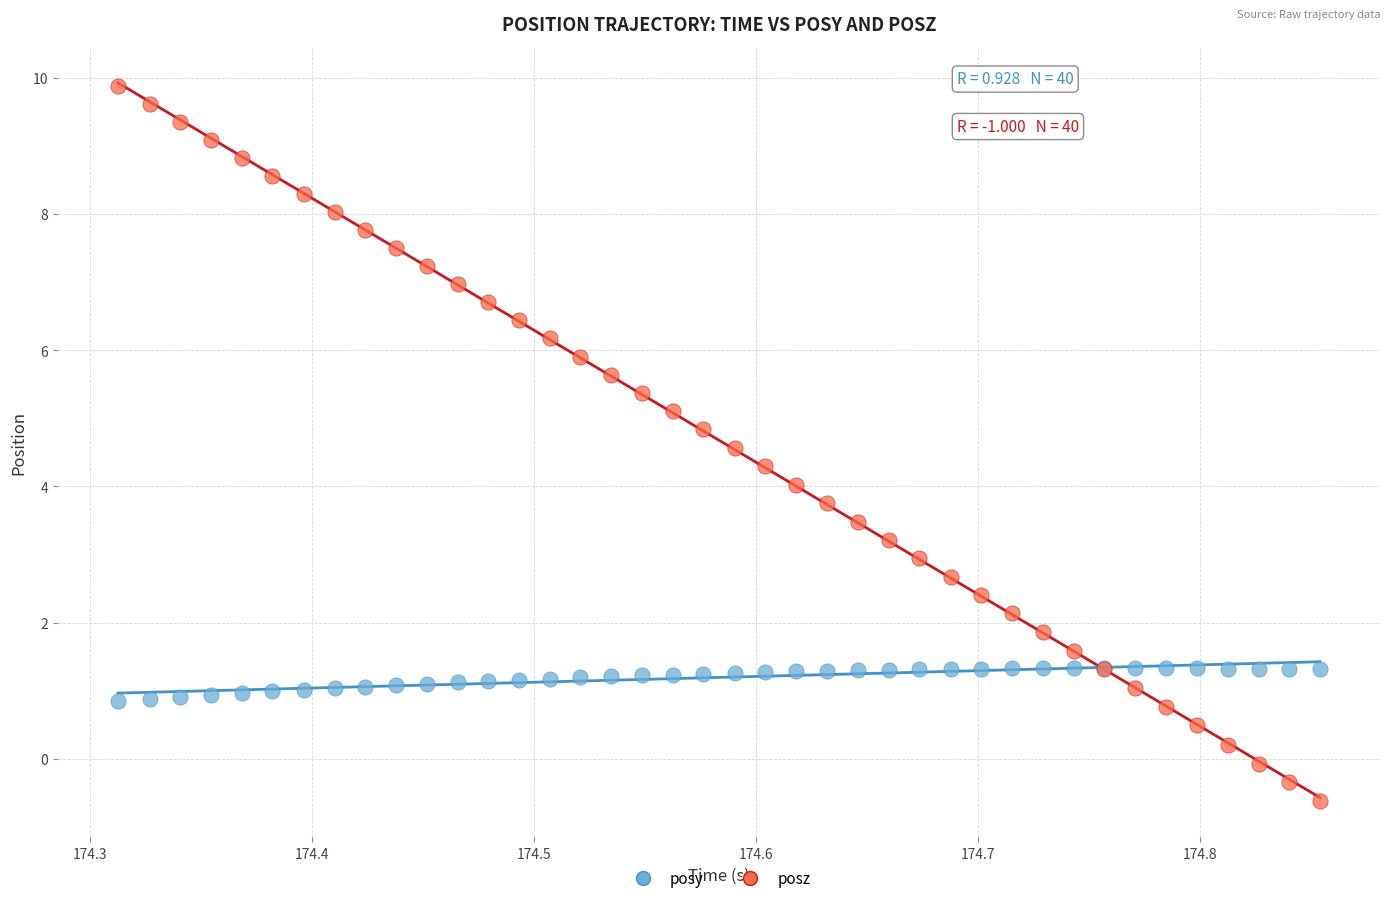

What are all the series names shown in the legend?

posy, posz